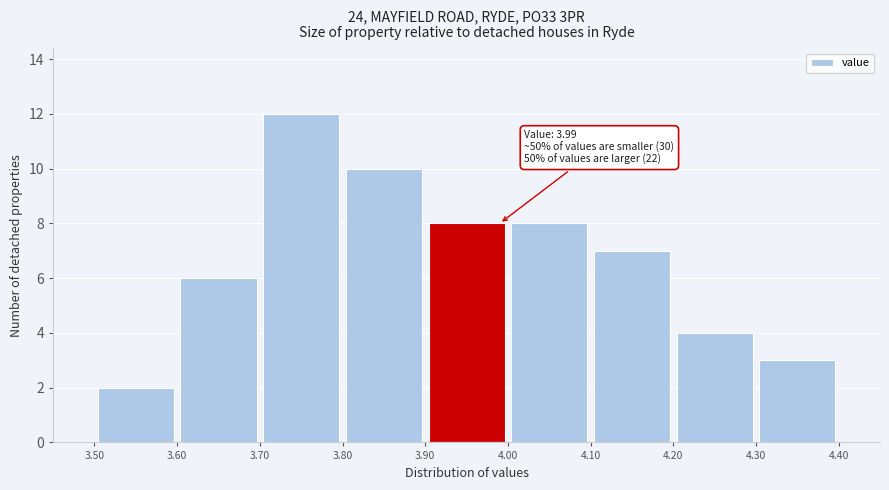

Over which range of the x-axis is the bar tallest?

3.70 to 3.80